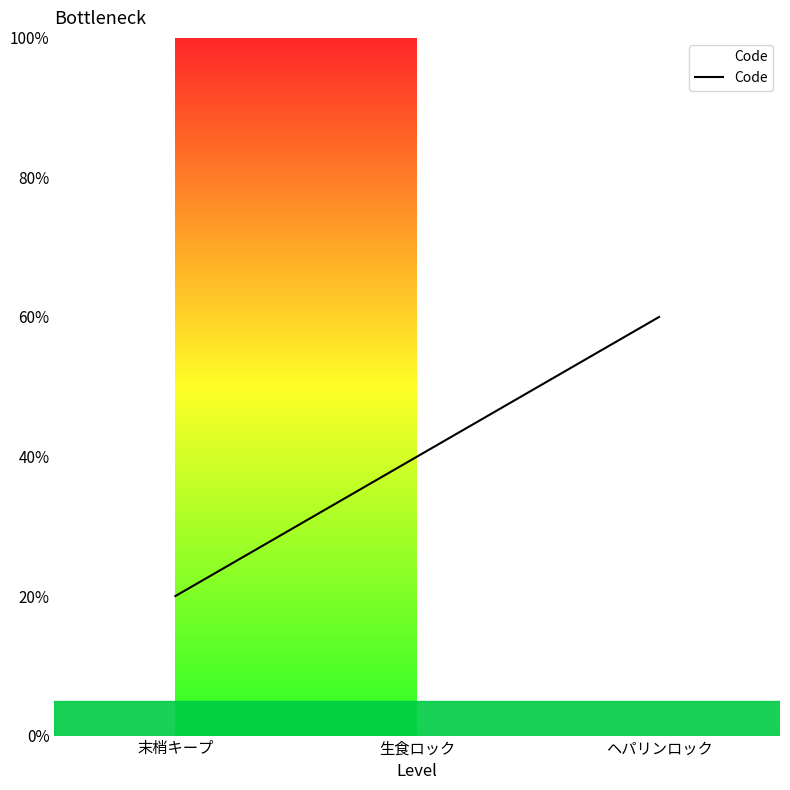

What is the difference between the second highest and minimum values?

1